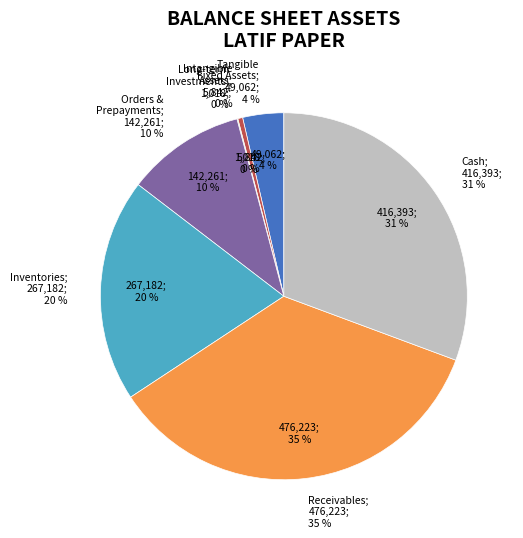

Rank the categories by value from lowest to highest.

long_term_investments, intangible_assets, tangible_fixed-assets, orders_and_prepayments, inventories, cash, comercial_and_other_receivables